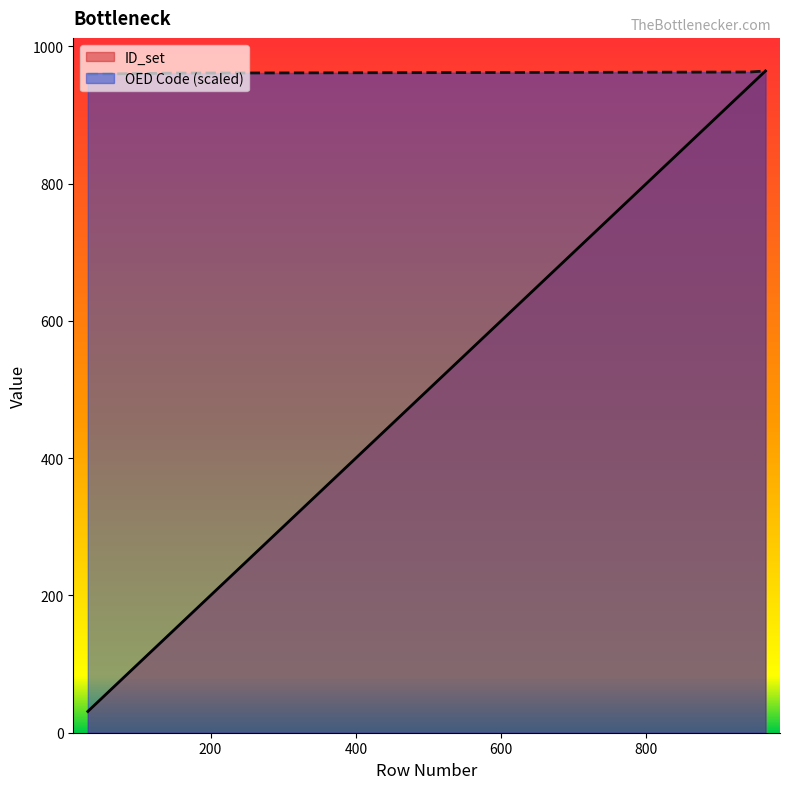

How many lines are shown in the chart?

2